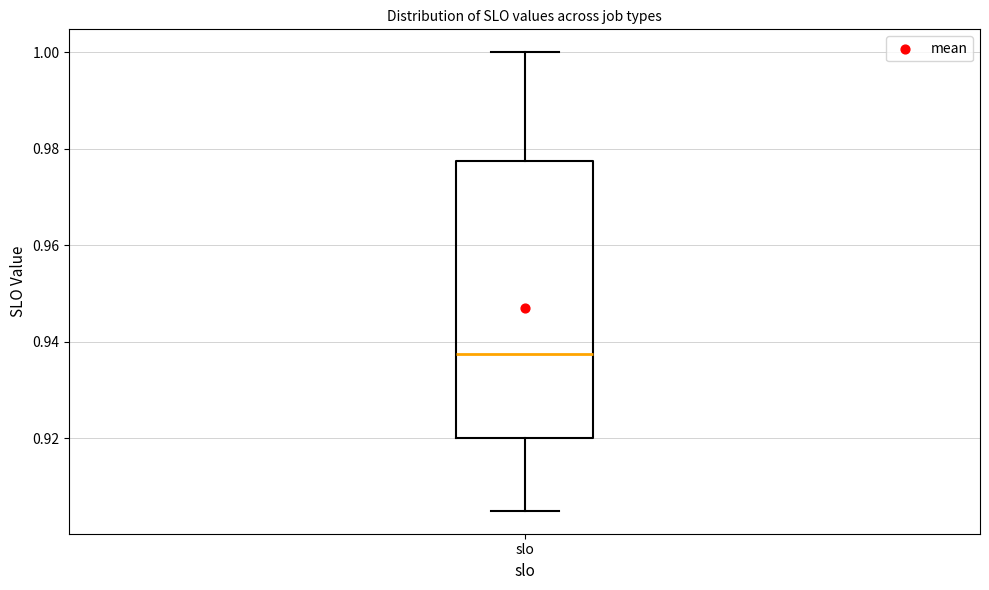

Where does the median line of the box for slo sit on the y-axis? The values are not printed on the chart, so give them approximately, as read against the axis.

0.938